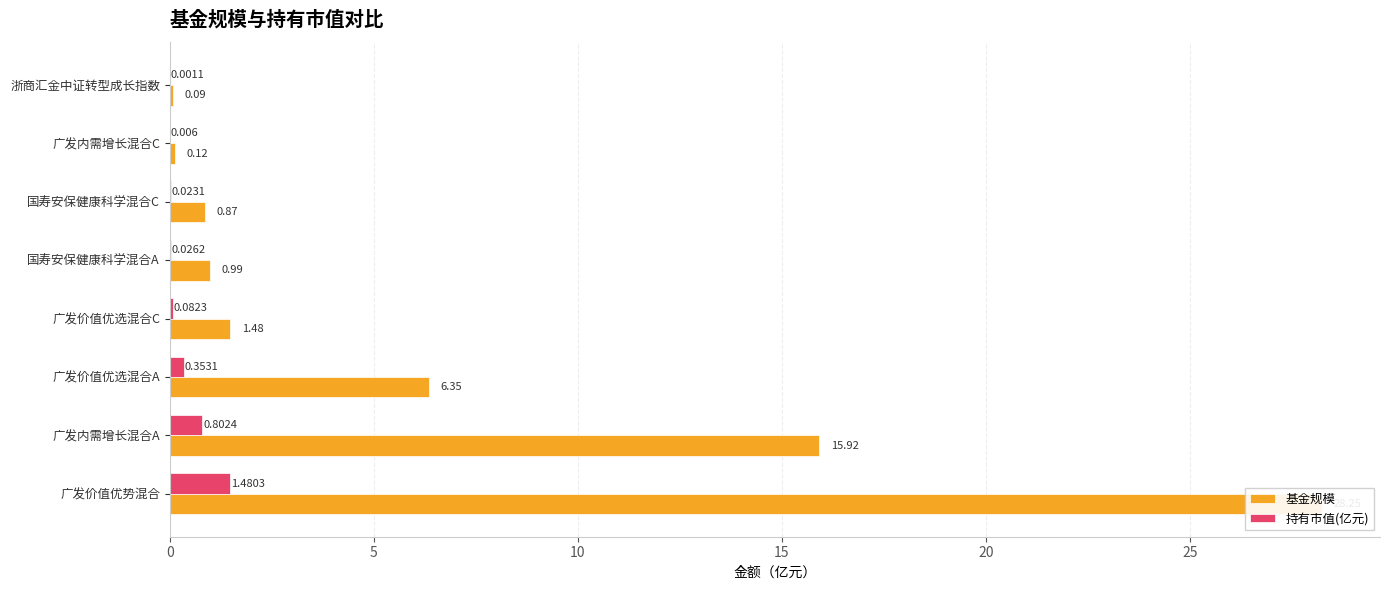

What is the value of the 持有市值(亿元) bar at the 4th from the left?

0.1